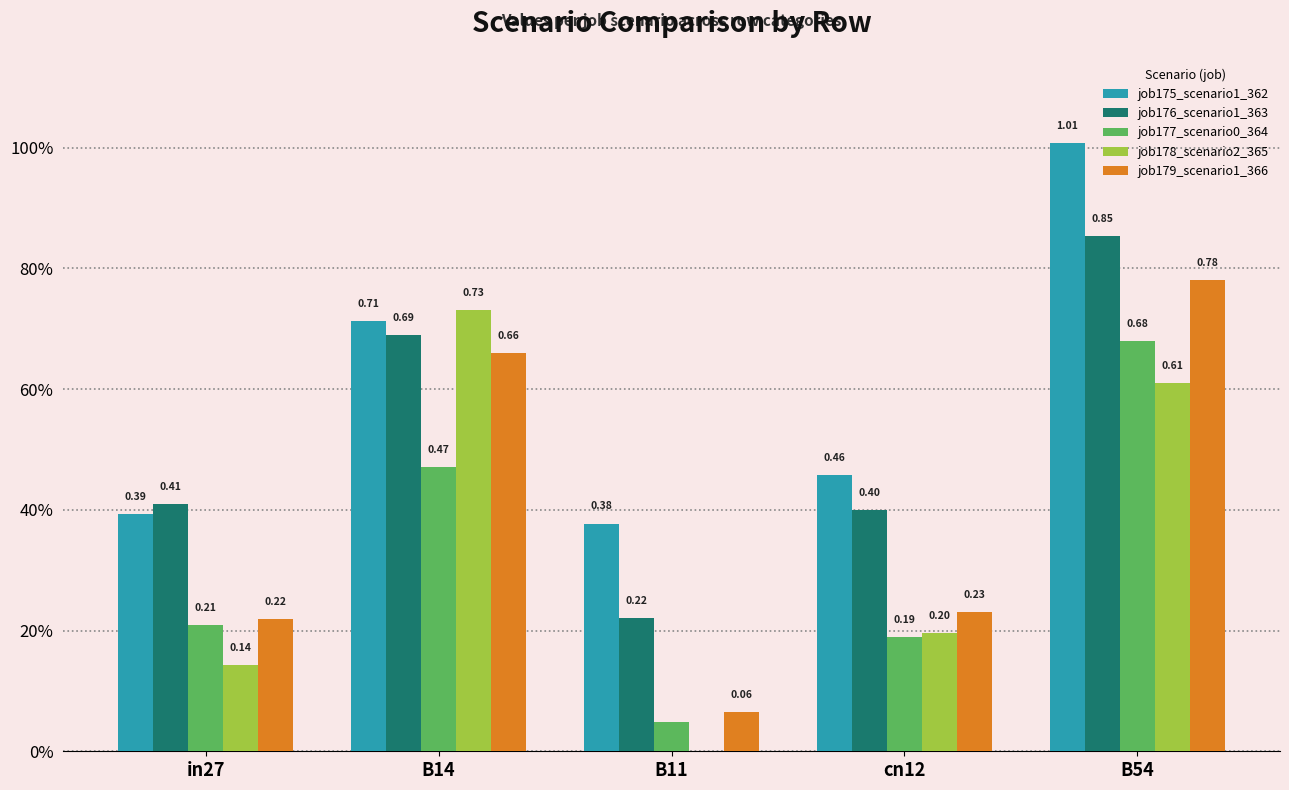

Are the bars horizontal?

No